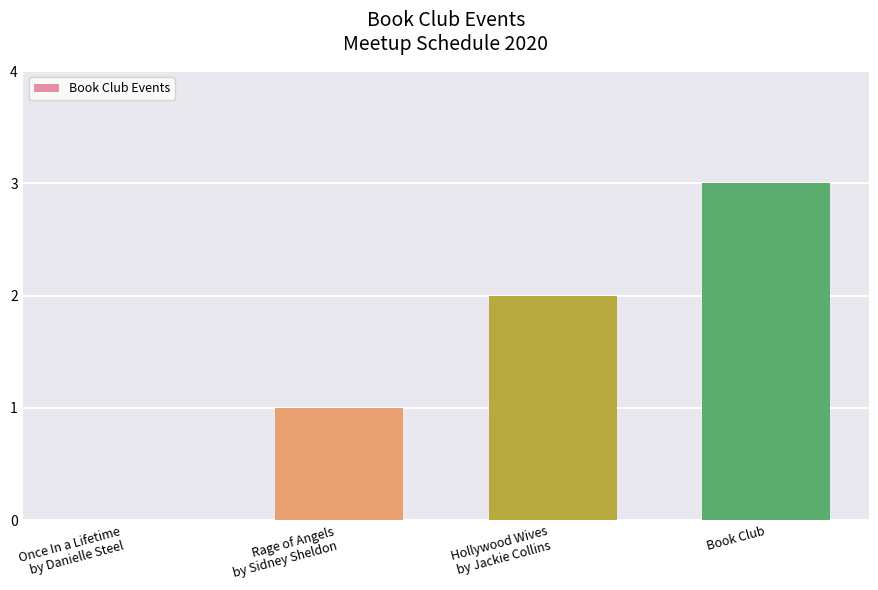

Between Book Club and Hollywood Wives
by Jackie Collins, which is larger?

Book Club